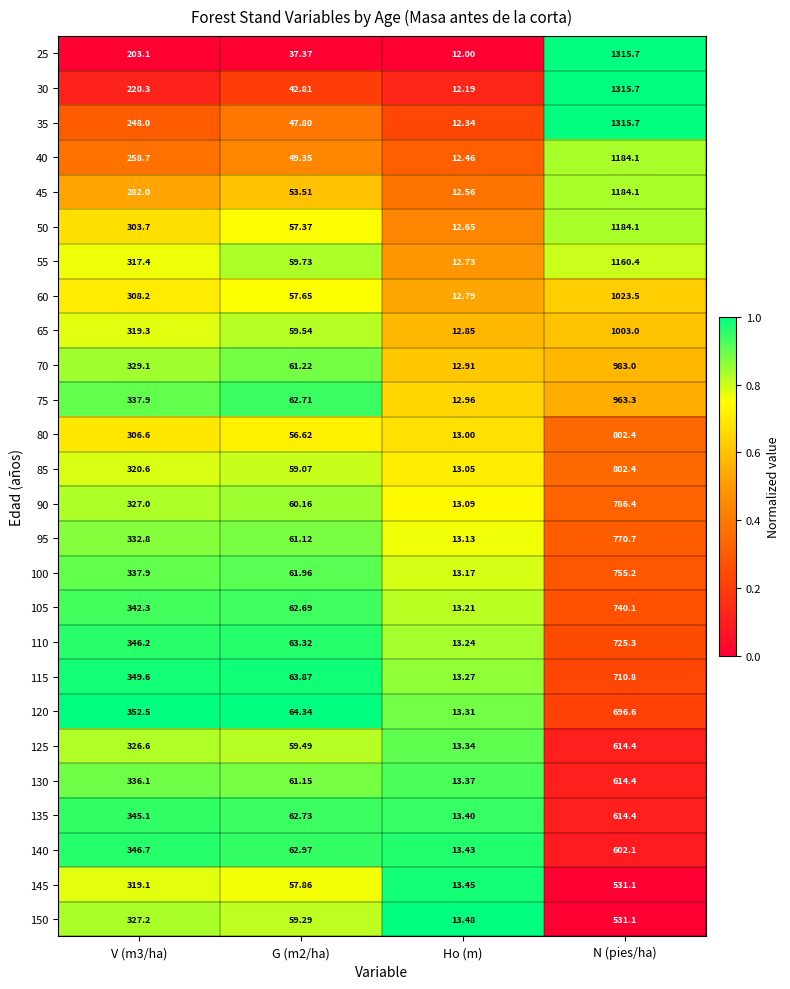

Is the value of 100 at N (pies/ha) greater than the value of 125 at N (pies/ha)?

Yes